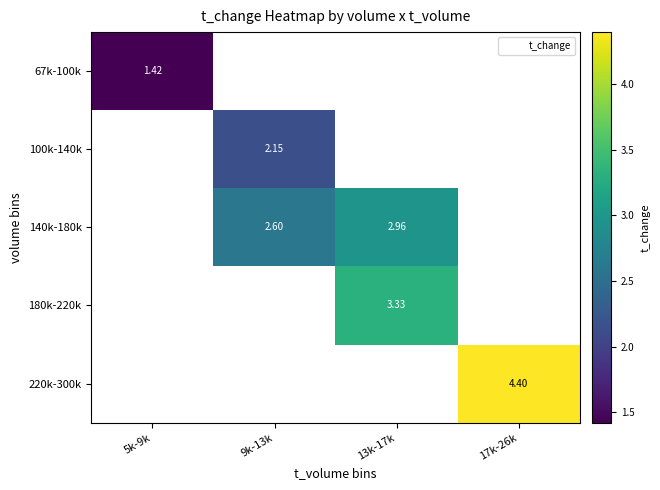

List the series in order of their overall mean, lowest first.

67k-100k, 100k-140k, 140k-180k, 180k-220k, 220k-300k